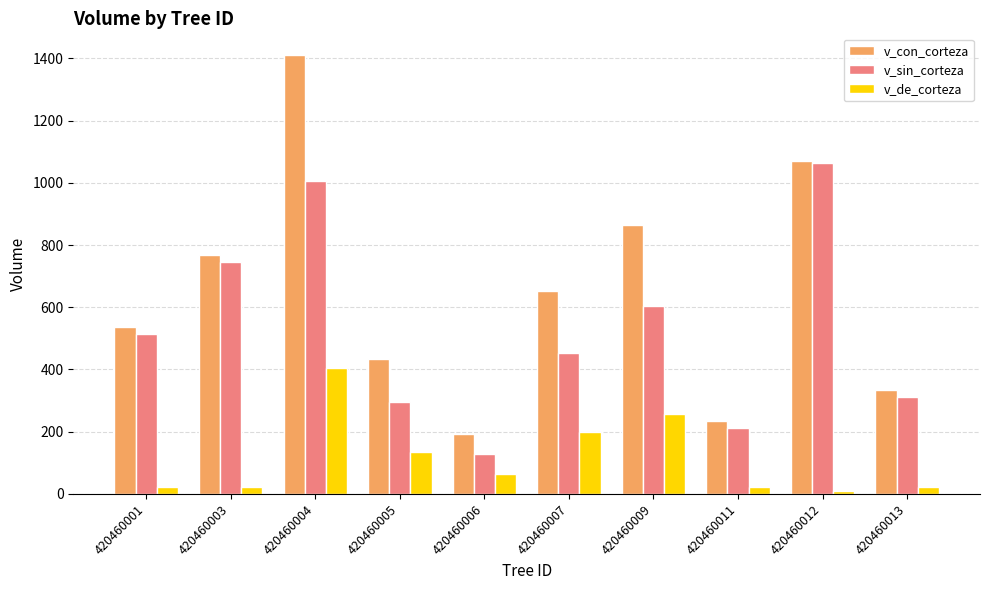

What is the difference between the second highest and minimum values in the v_sin_corteza series?

878.2